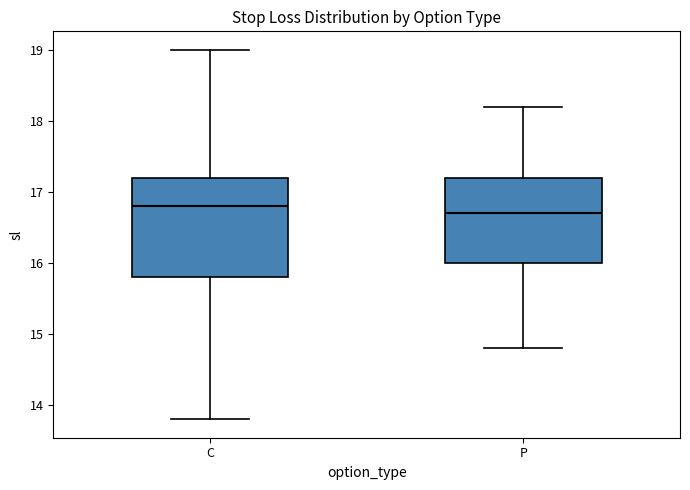

Where does the median line of the box for P sit on the y-axis? The values are not printed on the chart, so give them approximately, as read against the axis.

16.7